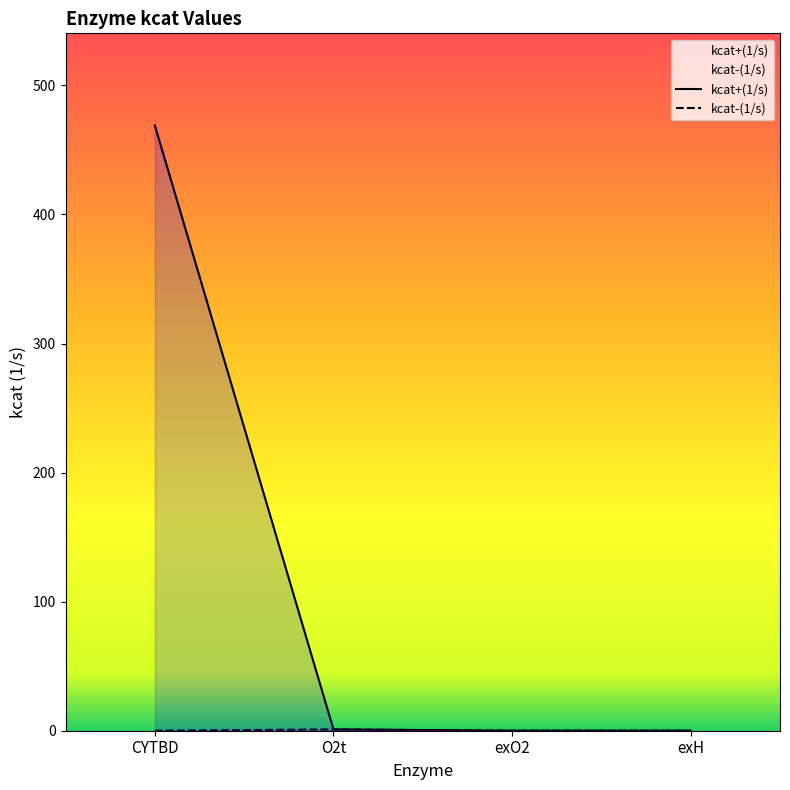

How many values in the kcat-(1/s) series exceed 0?

1